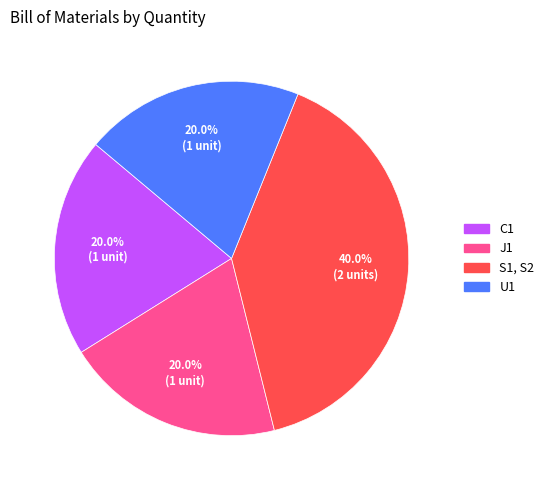

To the nearest percent, what is the average slice percentage?

25%